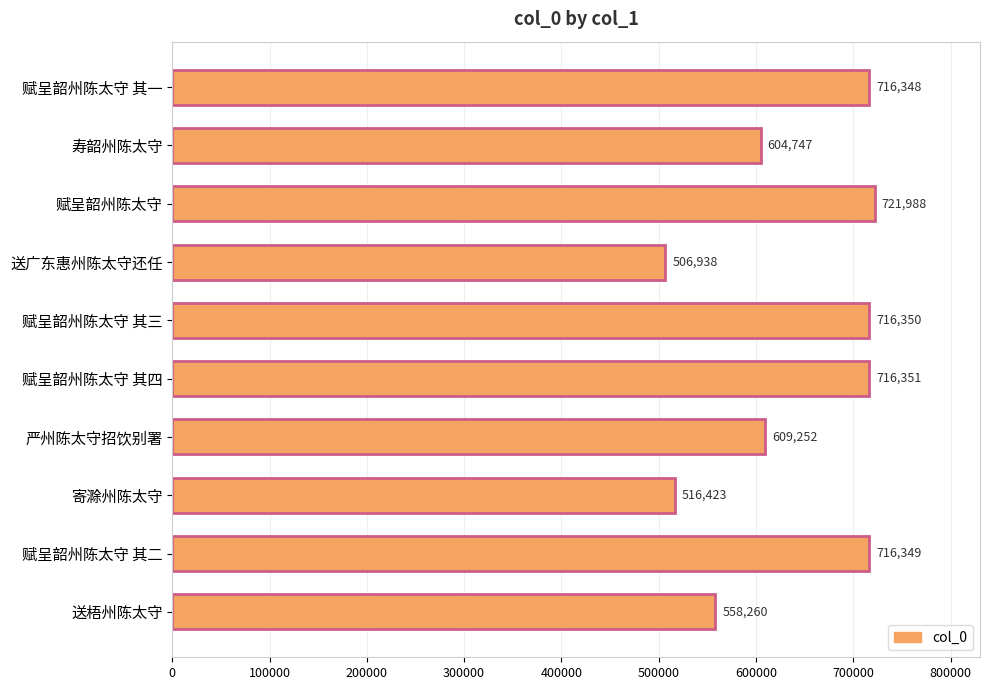

What is the sum of all values?

6383006